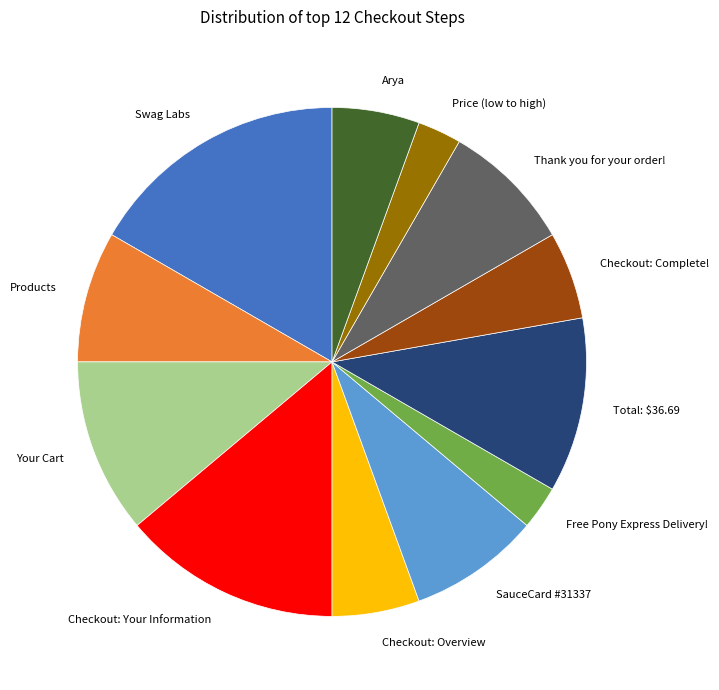

How many slices are in this pie chart?

12